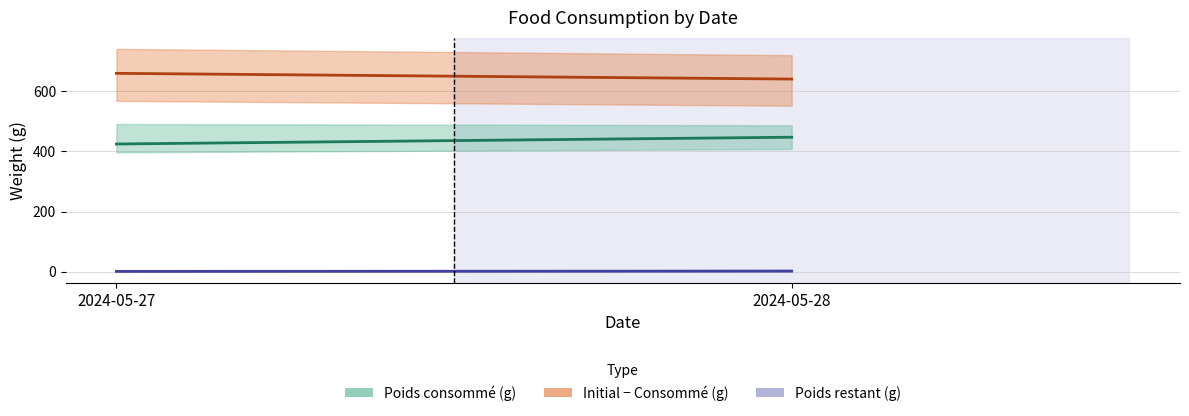

Count the number of data series in this chart.

3